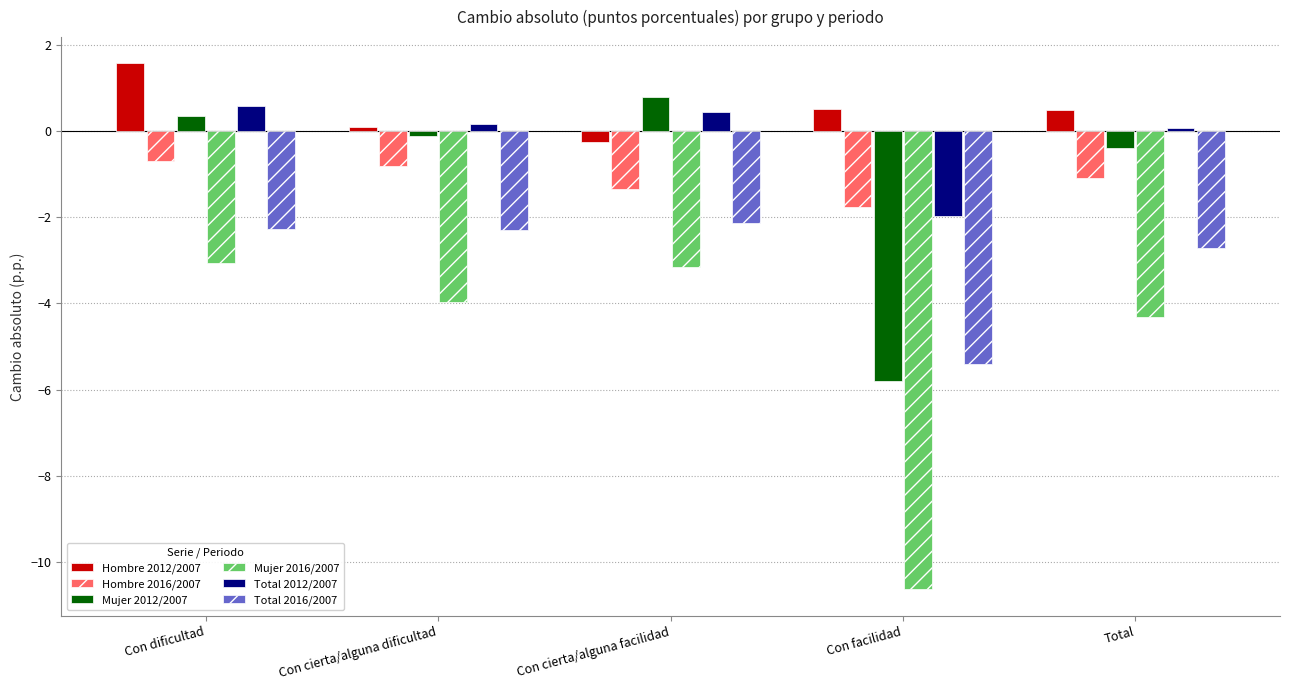

What is the spread (max minus min) of values at Total?

4.8